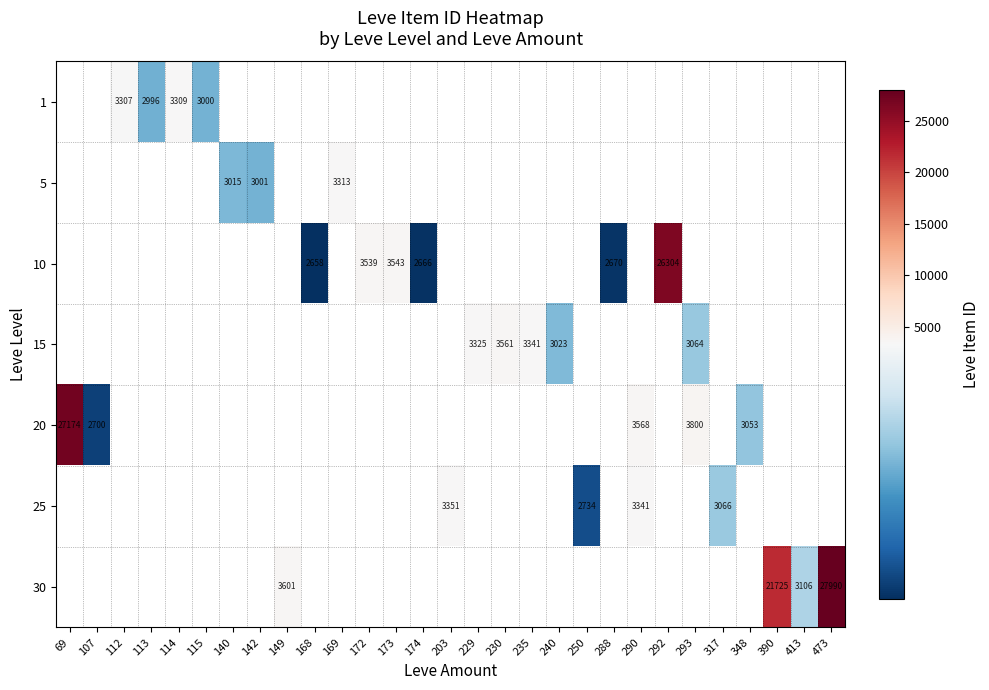

True or false: 20 has a value of 6745 at 293.

False